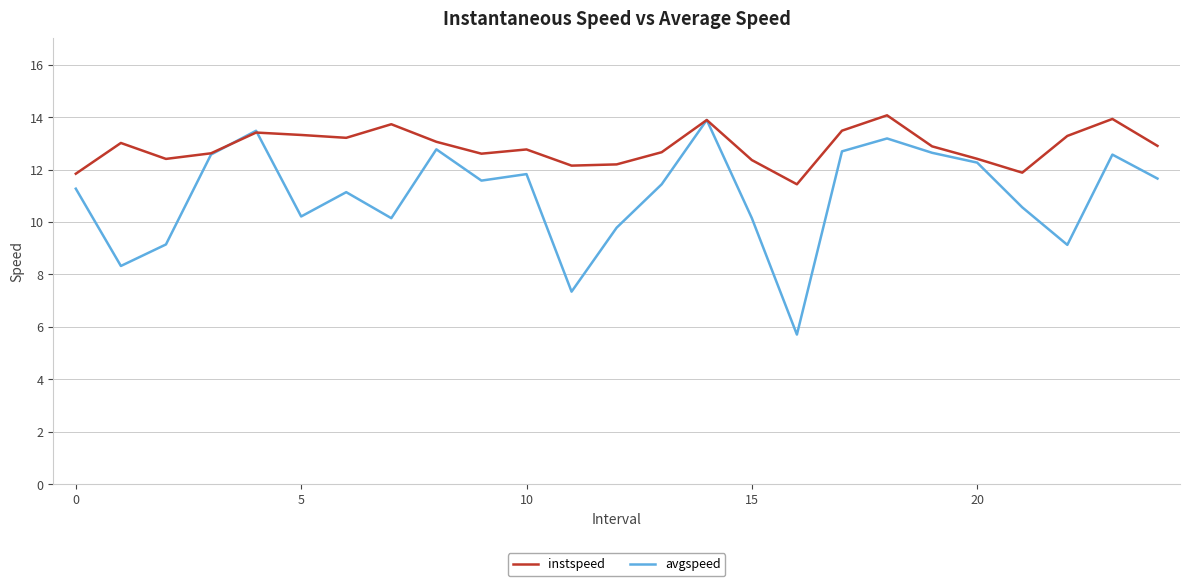

What is the lowest value of the avgspeed series?

5.7